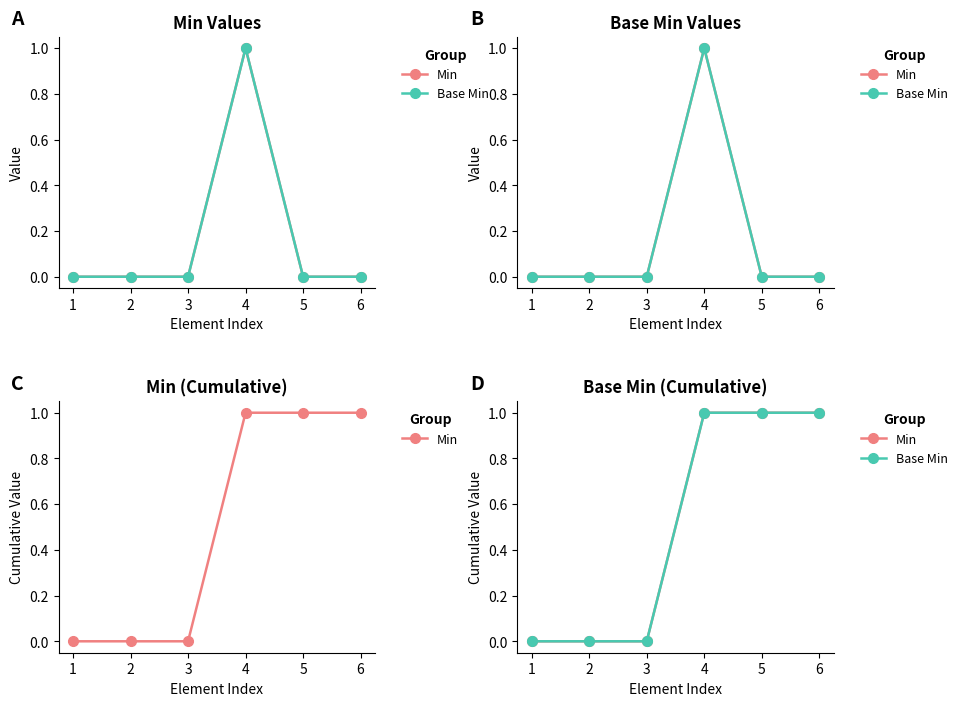

What is the difference between the second highest and minimum values in the Min series?

1